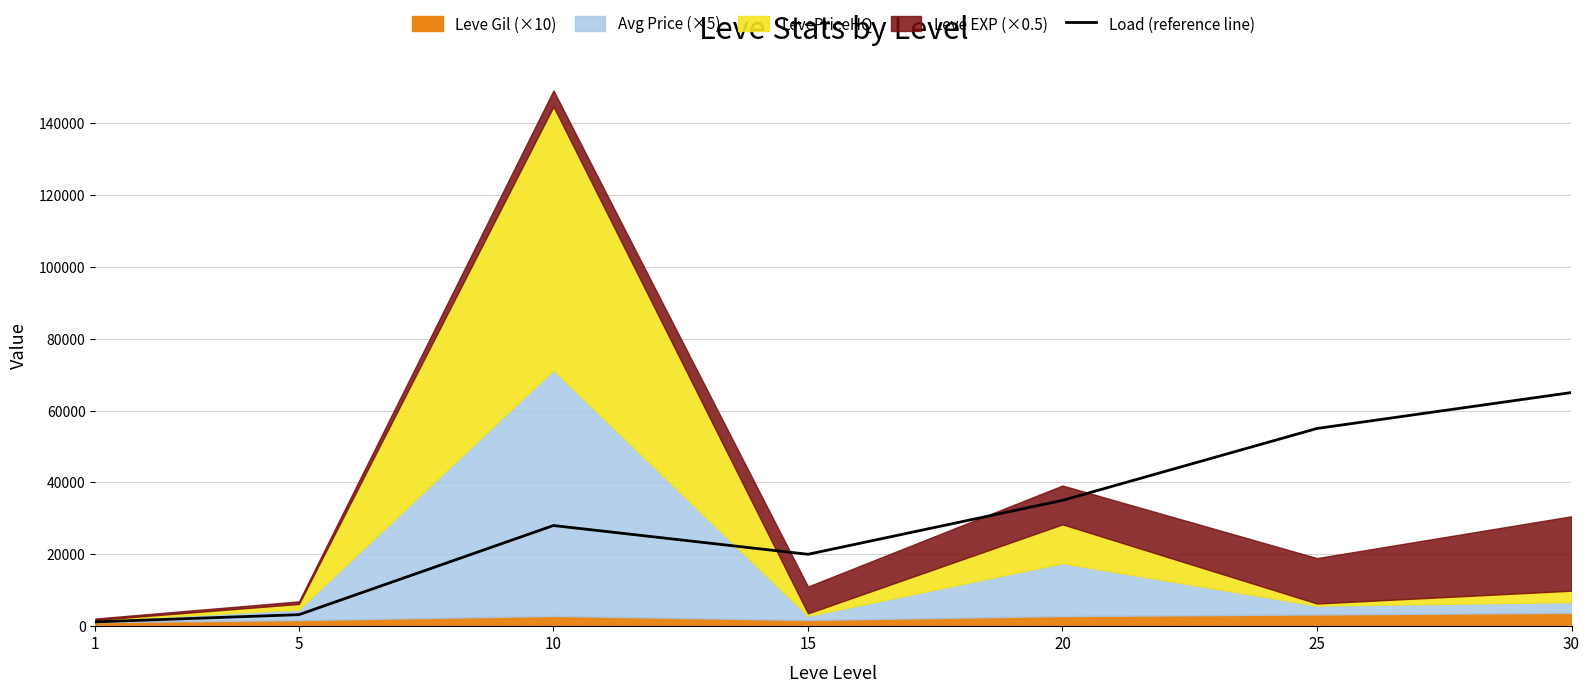

How many categories are shown in the chart?

7